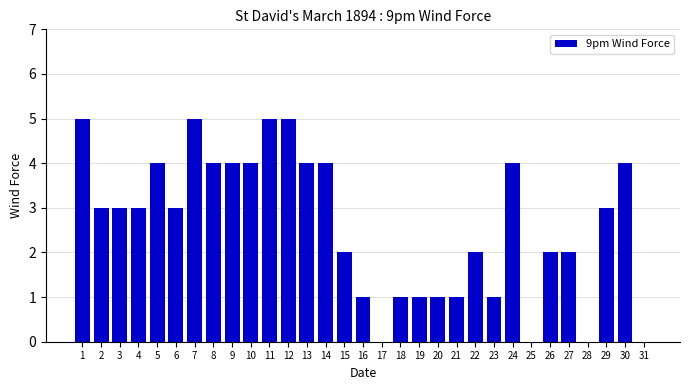

What is the ratio of the value at 13 to the value at 27?

2.0